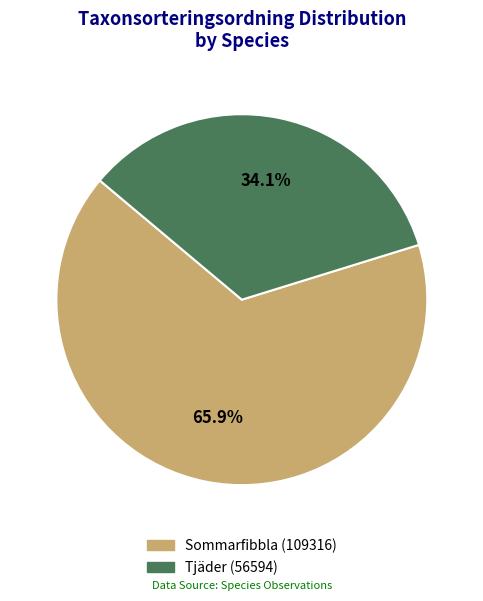

Which category has the biggest portion of the pie?

Sommarfibbla (109316)